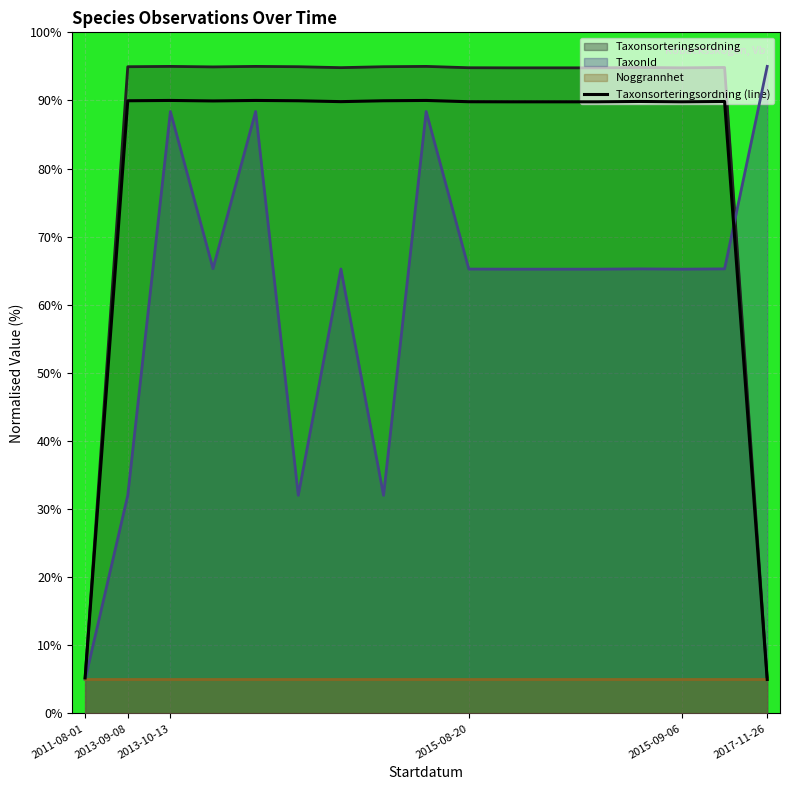

What is the label of the 15th point from the right?

2013-10-13